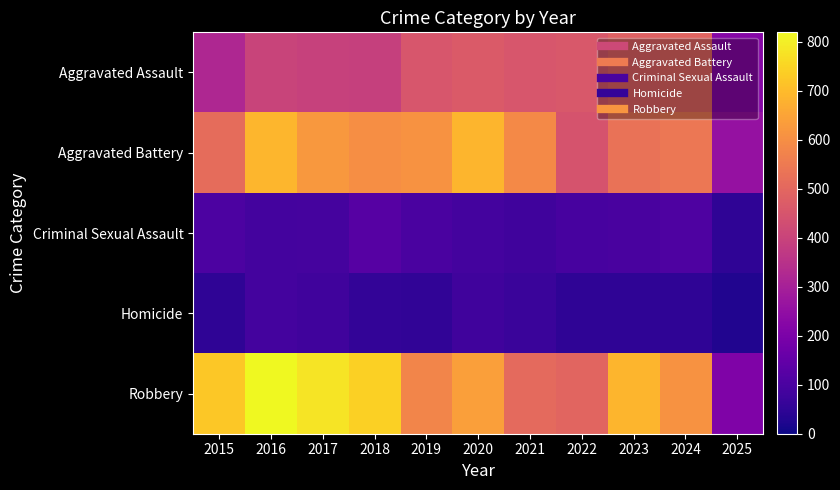

Which label corresponds to the smallest value in the chart?

2025